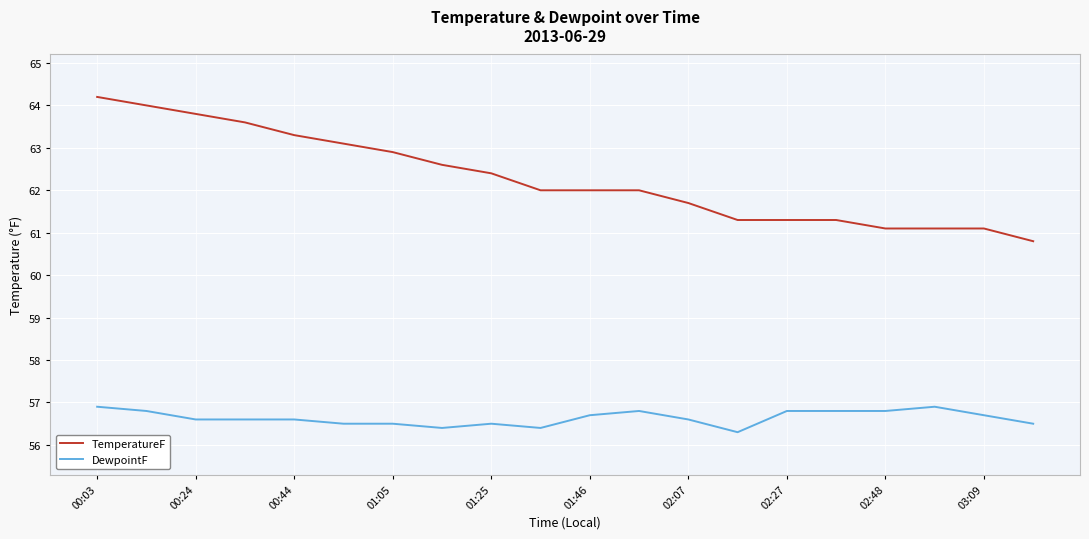

What is the maximum value for DewpointF?

56.9